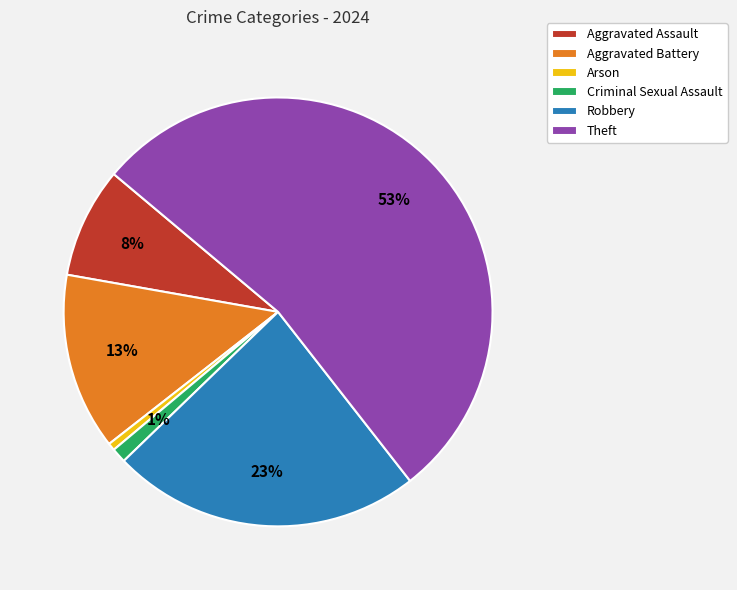

Which category has the biggest portion of the pie?

Theft